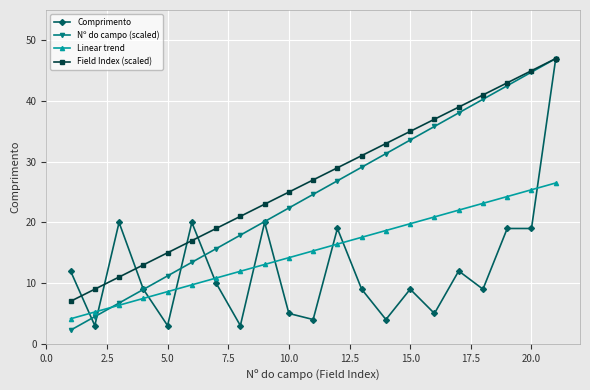

Rank the series by their average value, from highest to lowest.

Field Index (scaled), Nº do campo (scaled), Linear trend, Comprimento